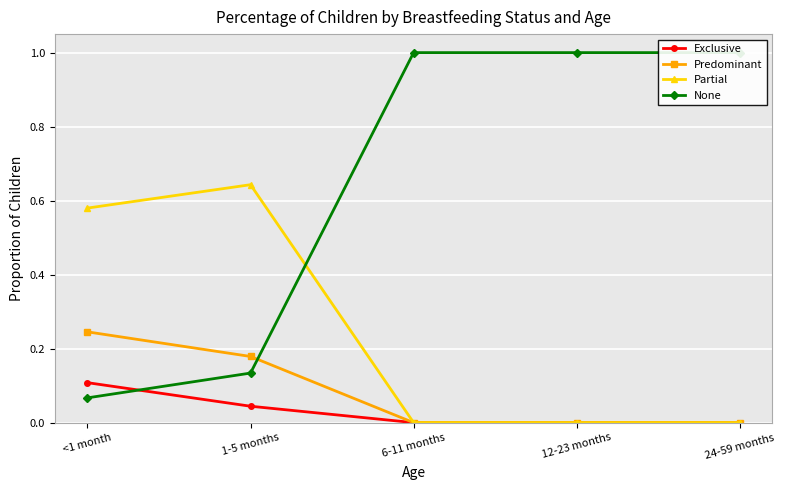

At which label does Predominant reach its minimum?

6-11 months